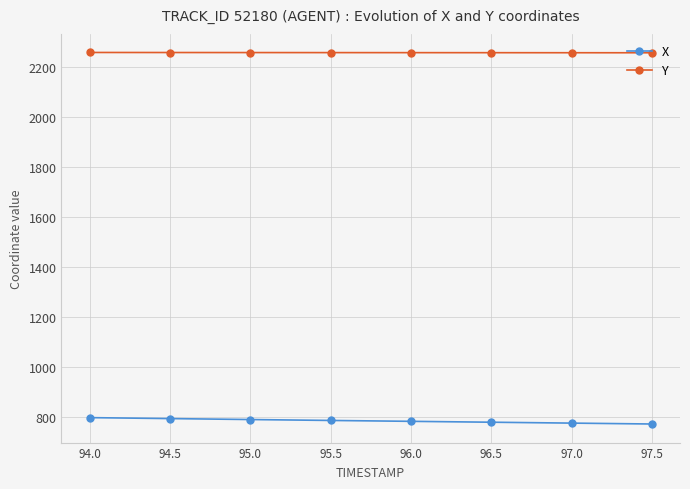

True or false: Y and X cross at least once.

False